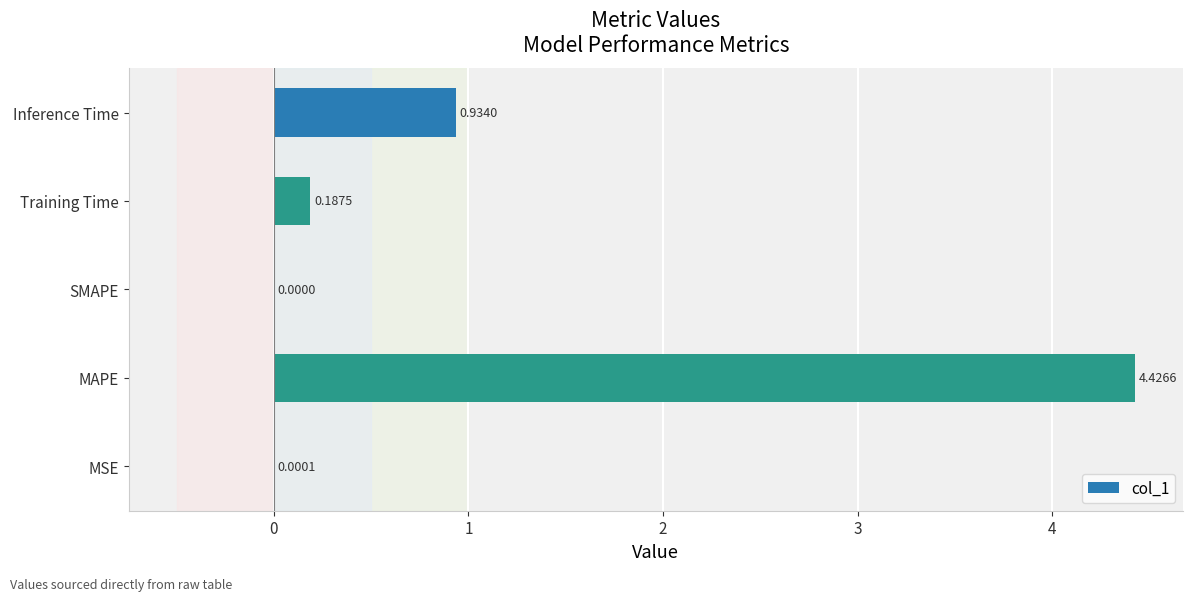

What is the sum of all values?

5.5